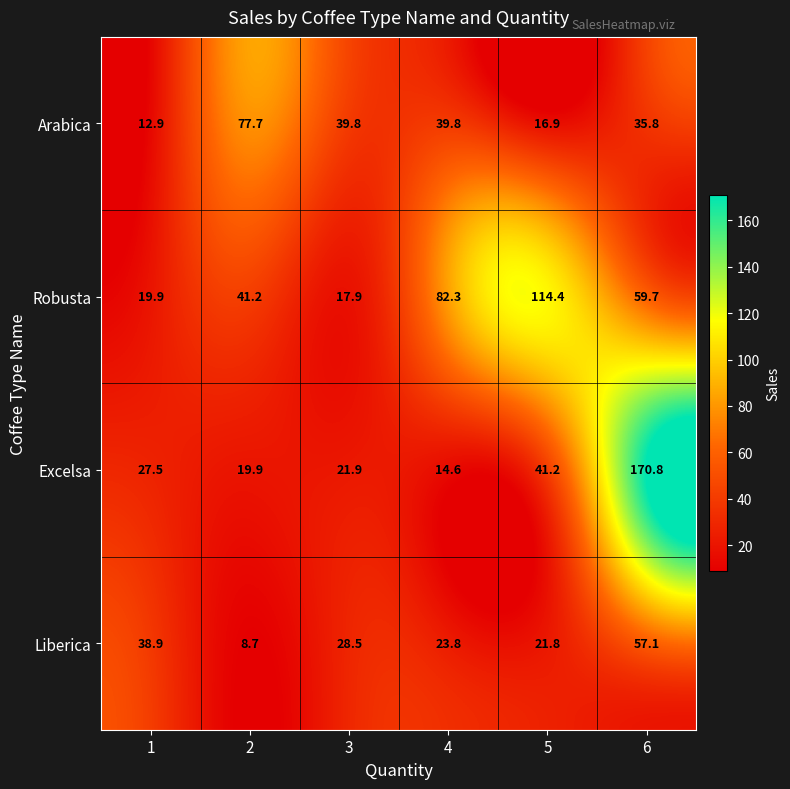

Is it true that Excelsa equals 231.0 at 6?

False